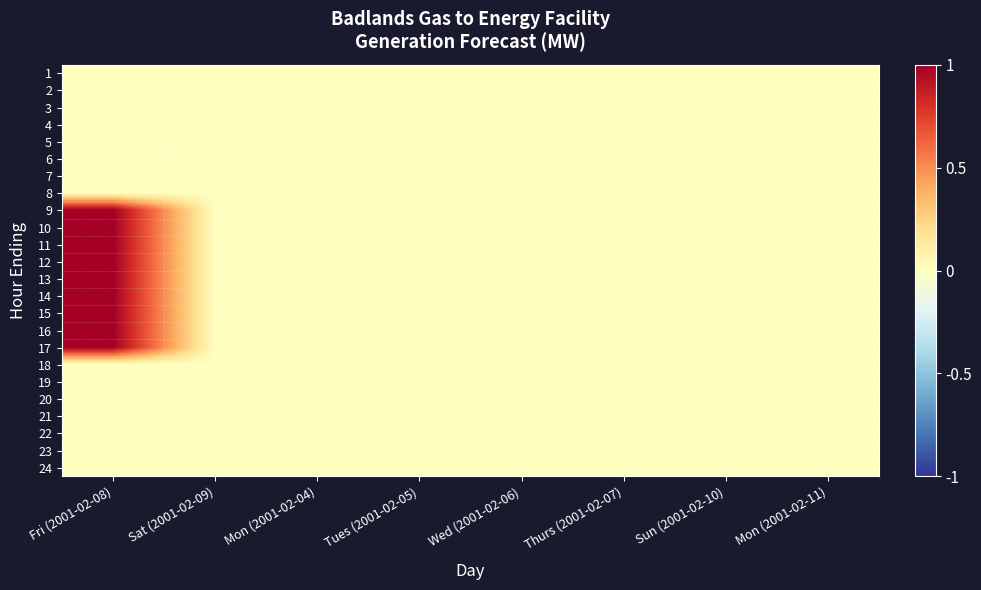

Reading left to right, list all the values displayed in this chart.

1: Fri (2001-02-08)=0	Sat (2001-02-09)=0	Mon (2001-02-04)=0	Tues (2001-02-05)=0	Wed (2001-02-06)=0	Thurs (2001-02-07)=0	Sun (2001-02-10)=0	Mon (2001-02-11)=0
2: Fri (2001-02-08)=0	Sat (2001-02-09)=0	Mon (2001-02-04)=0	Tues (2001-02-05)=0	Wed (2001-02-06)=0	Thurs (2001-02-07)=0	Sun (2001-02-10)=0	Mon (2001-02-11)=0
3: Fri (2001-02-08)=0	Sat (2001-02-09)=0	Mon (2001-02-04)=0	Tues (2001-02-05)=0	Wed (2001-02-06)=0	Thurs (2001-02-07)=0	Sun (2001-02-10)=0	Mon (2001-02-11)=0
4: Fri (2001-02-08)=0	Sat (2001-02-09)=0	Mon (2001-02-04)=0	Tues (2001-02-05)=0	Wed (2001-02-06)=0	Thurs (2001-02-07)=0	Sun (2001-02-10)=0	Mon (2001-02-11)=0
5: Fri (2001-02-08)=0	Sat (2001-02-09)=0	Mon (2001-02-04)=0	Tues (2001-02-05)=0	Wed (2001-02-06)=0	Thurs (2001-02-07)=0	Sun (2001-02-10)=0	Mon (2001-02-11)=0
6: Fri (2001-02-08)=0	Sat (2001-02-09)=0	Mon (2001-02-04)=0	Tues (2001-02-05)=0	Wed (2001-02-06)=0	Thurs (2001-02-07)=0	Sun (2001-02-10)=0	Mon (2001-02-11)=0
7: Fri (2001-02-08)=0	Sat (2001-02-09)=0	Mon (2001-02-04)=0	Tues (2001-02-05)=0	Wed (2001-02-06)=0	Thurs (2001-02-07)=0	Sun (2001-02-10)=0	Mon (2001-02-11)=0
8: Fri (2001-02-08)=0	Sat (2001-02-09)=0	Mon (2001-02-04)=0	Tues (2001-02-05)=0	Wed (2001-02-06)=0	Thurs (2001-02-07)=0	Sun (2001-02-10)=0	Mon (2001-02-11)=0
9: Fri (2001-02-08)=1	Sat (2001-02-09)=0	Mon (2001-02-04)=0	Tues (2001-02-05)=0	Wed (2001-02-06)=0	Thurs (2001-02-07)=0	Sun (2001-02-10)=0	Mon (2001-02-11)=0
10: Fri (2001-02-08)=1	Sat (2001-02-09)=0	Mon (2001-02-04)=0	Tues (2001-02-05)=0	Wed (2001-02-06)=0	Thurs (2001-02-07)=0	Sun (2001-02-10)=0	Mon (2001-02-11)=0
11: Fri (2001-02-08)=1	Sat (2001-02-09)=0	Mon (2001-02-04)=0	Tues (2001-02-05)=0	Wed (2001-02-06)=0	Thurs (2001-02-07)=0	Sun (2001-02-10)=0	Mon (2001-02-11)=0
12: Fri (2001-02-08)=1	Sat (2001-02-09)=0	Mon (2001-02-04)=0	Tues (2001-02-05)=0	Wed (2001-02-06)=0	Thurs (2001-02-07)=0	Sun (2001-02-10)=0	Mon (2001-02-11)=0
13: Fri (2001-02-08)=1	Sat (2001-02-09)=0	Mon (2001-02-04)=0	Tues (2001-02-05)=0	Wed (2001-02-06)=0	Thurs (2001-02-07)=0	Sun (2001-02-10)=0	Mon (2001-02-11)=0
14: Fri (2001-02-08)=1	Sat (2001-02-09)=0	Mon (2001-02-04)=0	Tues (2001-02-05)=0	Wed (2001-02-06)=0	Thurs (2001-02-07)=0	Sun (2001-02-10)=0	Mon (2001-02-11)=0
15: Fri (2001-02-08)=1	Sat (2001-02-09)=0	Mon (2001-02-04)=0	Tues (2001-02-05)=0	Wed (2001-02-06)=0	Thurs (2001-02-07)=0	Sun (2001-02-10)=0	Mon (2001-02-11)=0
16: Fri (2001-02-08)=1	Sat (2001-02-09)=0	Mon (2001-02-04)=0	Tues (2001-02-05)=0	Wed (2001-02-06)=0	Thurs (2001-02-07)=0	Sun (2001-02-10)=0	Mon (2001-02-11)=0
17: Fri (2001-02-08)=1	Sat (2001-02-09)=0	Mon (2001-02-04)=0	Tues (2001-02-05)=0	Wed (2001-02-06)=0	Thurs (2001-02-07)=0	Sun (2001-02-10)=0	Mon (2001-02-11)=0
18: Fri (2001-02-08)=0	Sat (2001-02-09)=0	Mon (2001-02-04)=0	Tues (2001-02-05)=0	Wed (2001-02-06)=0	Thurs (2001-02-07)=0	Sun (2001-02-10)=0	Mon (2001-02-11)=0
19: Fri (2001-02-08)=0	Sat (2001-02-09)=0	Mon (2001-02-04)=0	Tues (2001-02-05)=0	Wed (2001-02-06)=0	Thurs (2001-02-07)=0	Sun (2001-02-10)=0	Mon (2001-02-11)=0
20: Fri (2001-02-08)=0	Sat (2001-02-09)=0	Mon (2001-02-04)=0	Tues (2001-02-05)=0	Wed (2001-02-06)=0	Thurs (2001-02-07)=0	Sun (2001-02-10)=0	Mon (2001-02-11)=0
21: Fri (2001-02-08)=0	Sat (2001-02-09)=0	Mon (2001-02-04)=0	Tues (2001-02-05)=0	Wed (2001-02-06)=0	Thurs (2001-02-07)=0	Sun (2001-02-10)=0	Mon (2001-02-11)=0
22: Fri (2001-02-08)=0	Sat (2001-02-09)=0	Mon (2001-02-04)=0	Tues (2001-02-05)=0	Wed (2001-02-06)=0	Thurs (2001-02-07)=0	Sun (2001-02-10)=0	Mon (2001-02-11)=0
23: Fri (2001-02-08)=0	Sat (2001-02-09)=0	Mon (2001-02-04)=0	Tues (2001-02-05)=0	Wed (2001-02-06)=0	Thurs (2001-02-07)=0	Sun (2001-02-10)=0	Mon (2001-02-11)=0
24: Fri (2001-02-08)=0	Sat (2001-02-09)=0	Mon (2001-02-04)=0	Tues (2001-02-05)=0	Wed (2001-02-06)=0	Thurs (2001-02-07)=0	Sun (2001-02-10)=0	Mon (2001-02-11)=0